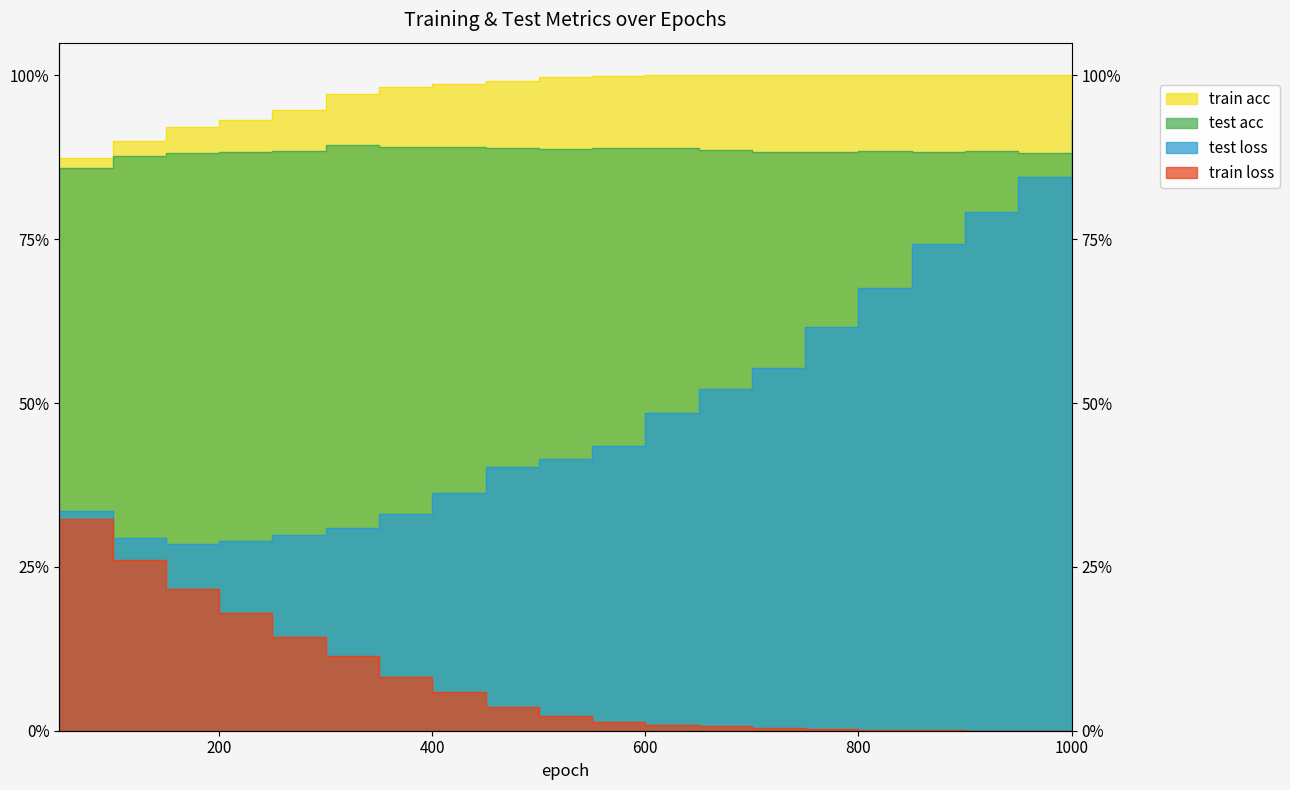

What is the spread (max minus min) of values at 350?

0.9